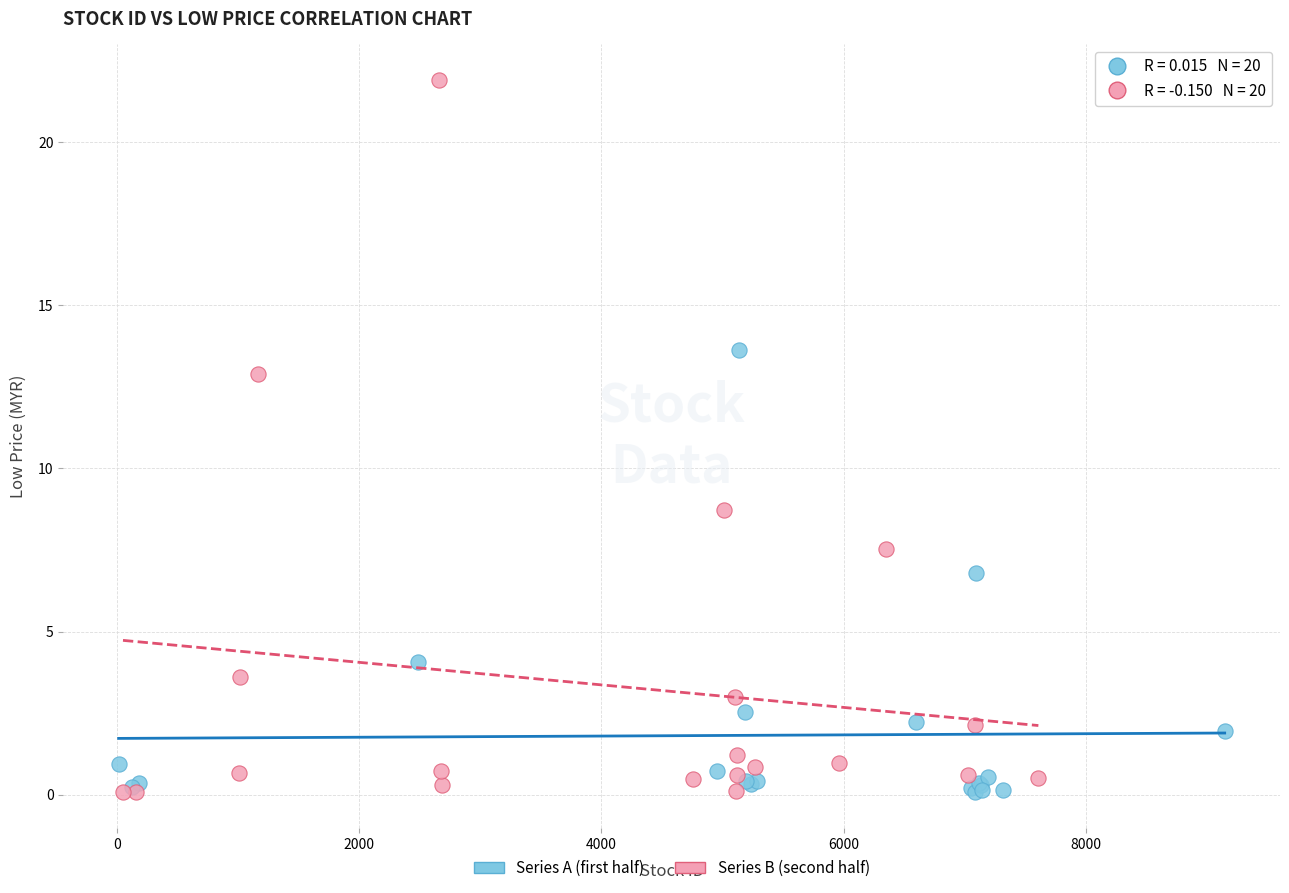

Which series has the largest Y range (max minus min)?

Series B (second half)